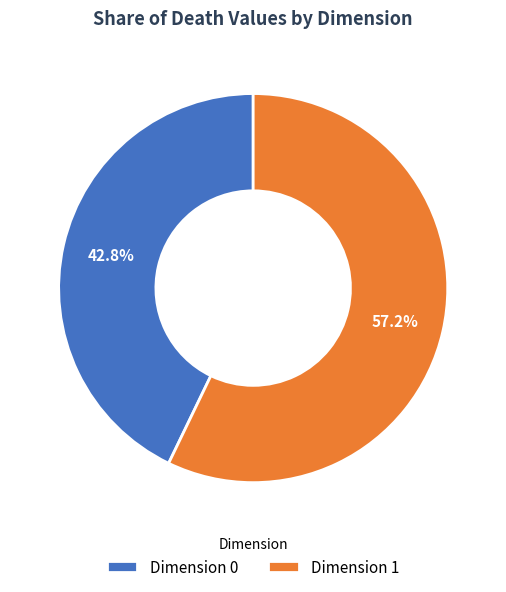

Is there a majority slice in this chart?

Yes